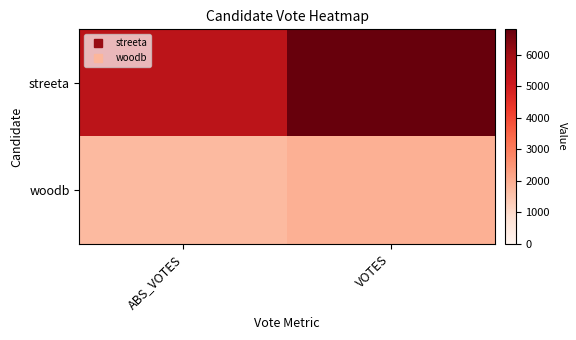

What is the smallest value displayed?

1709